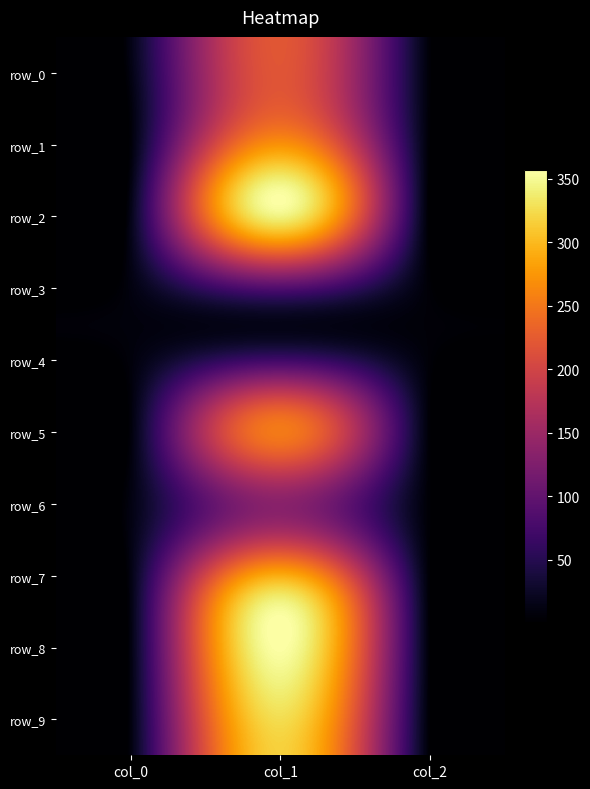

Reading right to left, extract all data points from this chart.

row_0: 6.0	218.8	11.6
row_1: 4.0	269.6	5.2
row_2: 1.0	344.7	14.6
row_3: 5.0	88.2	10.5
row_4: 6.0	68.7	7.9
row_5: 5.0	252.5	6.9
row_6: 4.0	134.4	11.5
row_7: 4.0	289.6	11.4
row_8: 5.0	356.7	9.8
row_9: 4.0	326.2	8.9